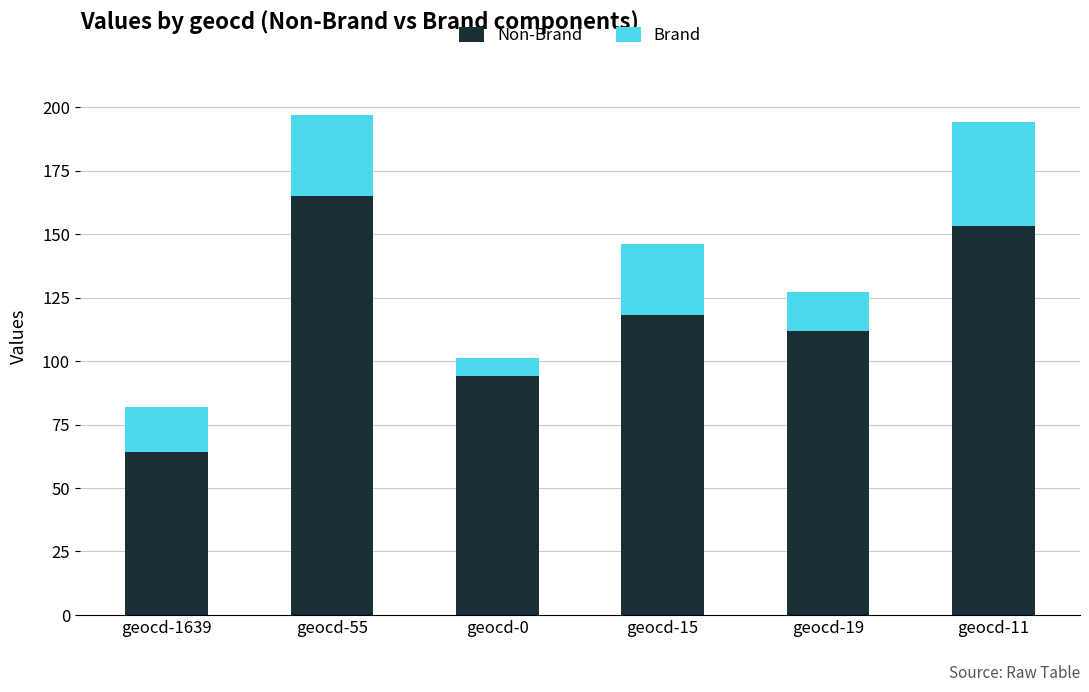

What is the total value across all series at geocd-55?

197